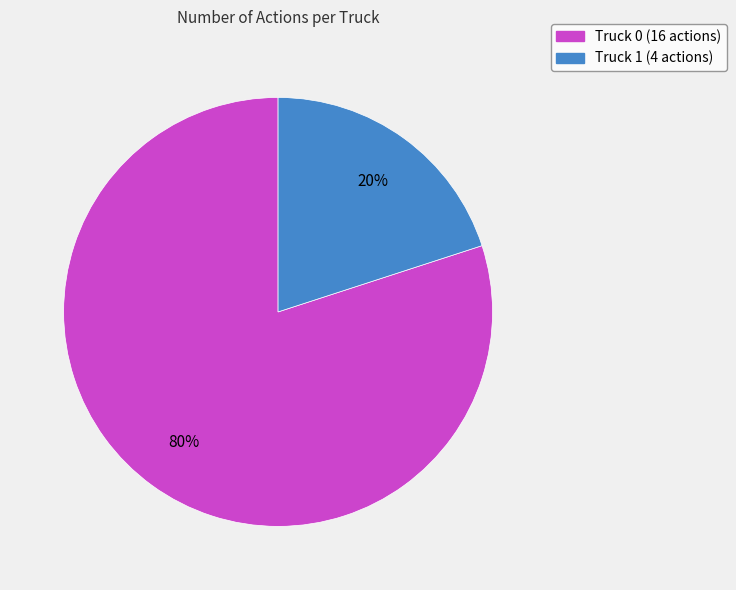

Combined, do Truck 0 and Truck 1 account for over 50%?

Yes